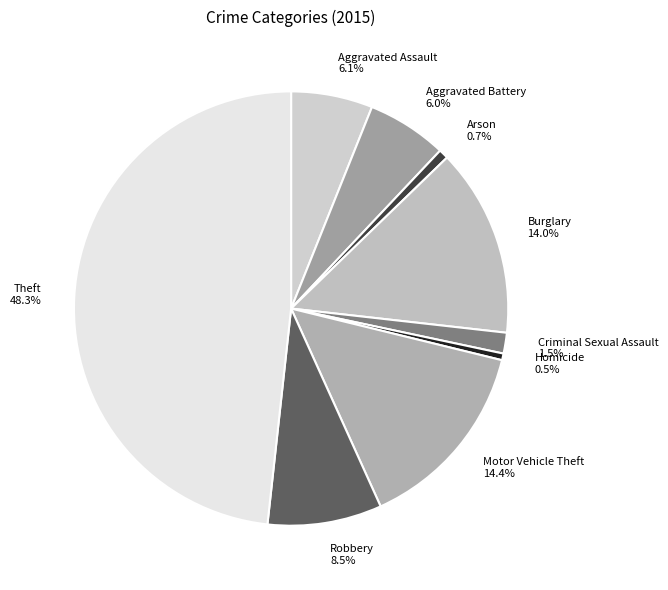

What portion of the pie excludes Robbery 8.5%?

91.5%